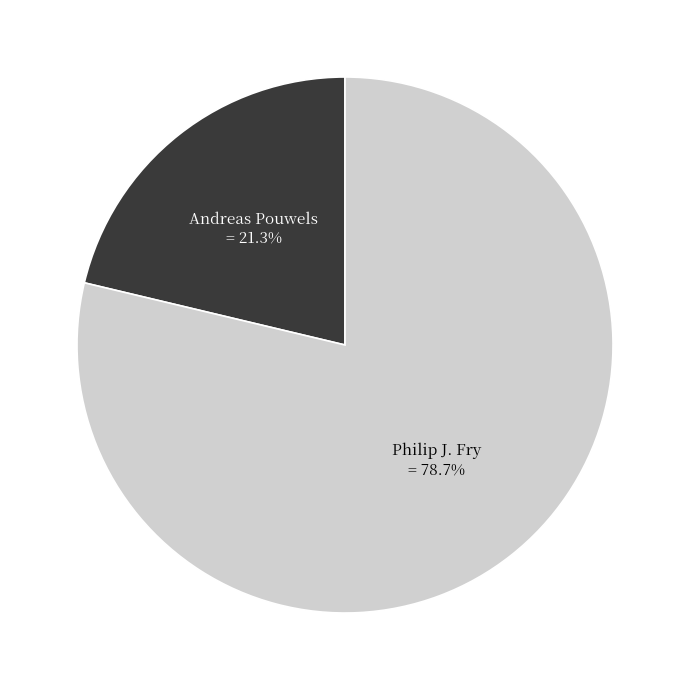

The Philip J. Fry slice represents 72% of the pie. True or false?

False